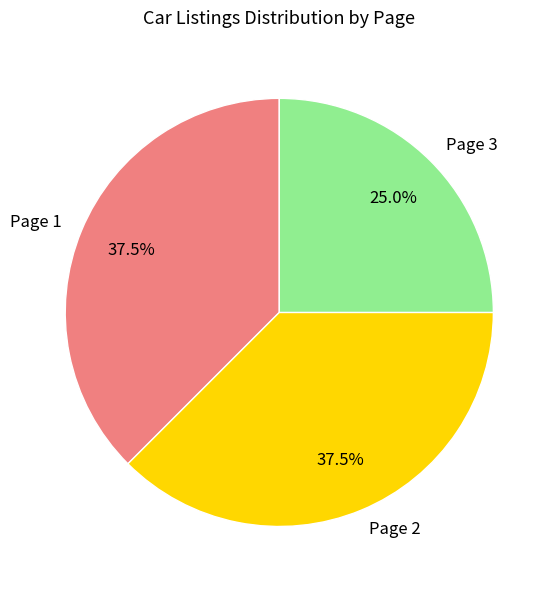

What is the ratio of the value at Page 2 to the value at Page 3?

1.5